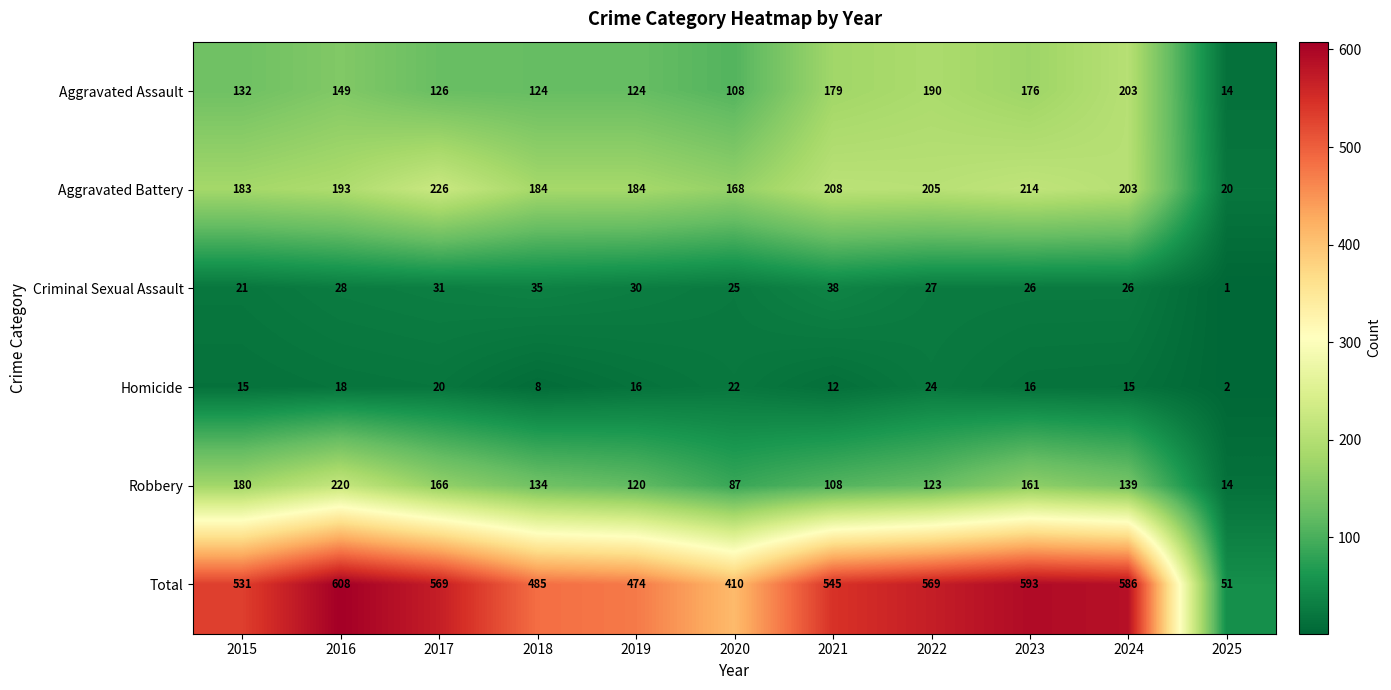

The value of Criminal Sexual Assault at 2017 is 14. True or false?

False